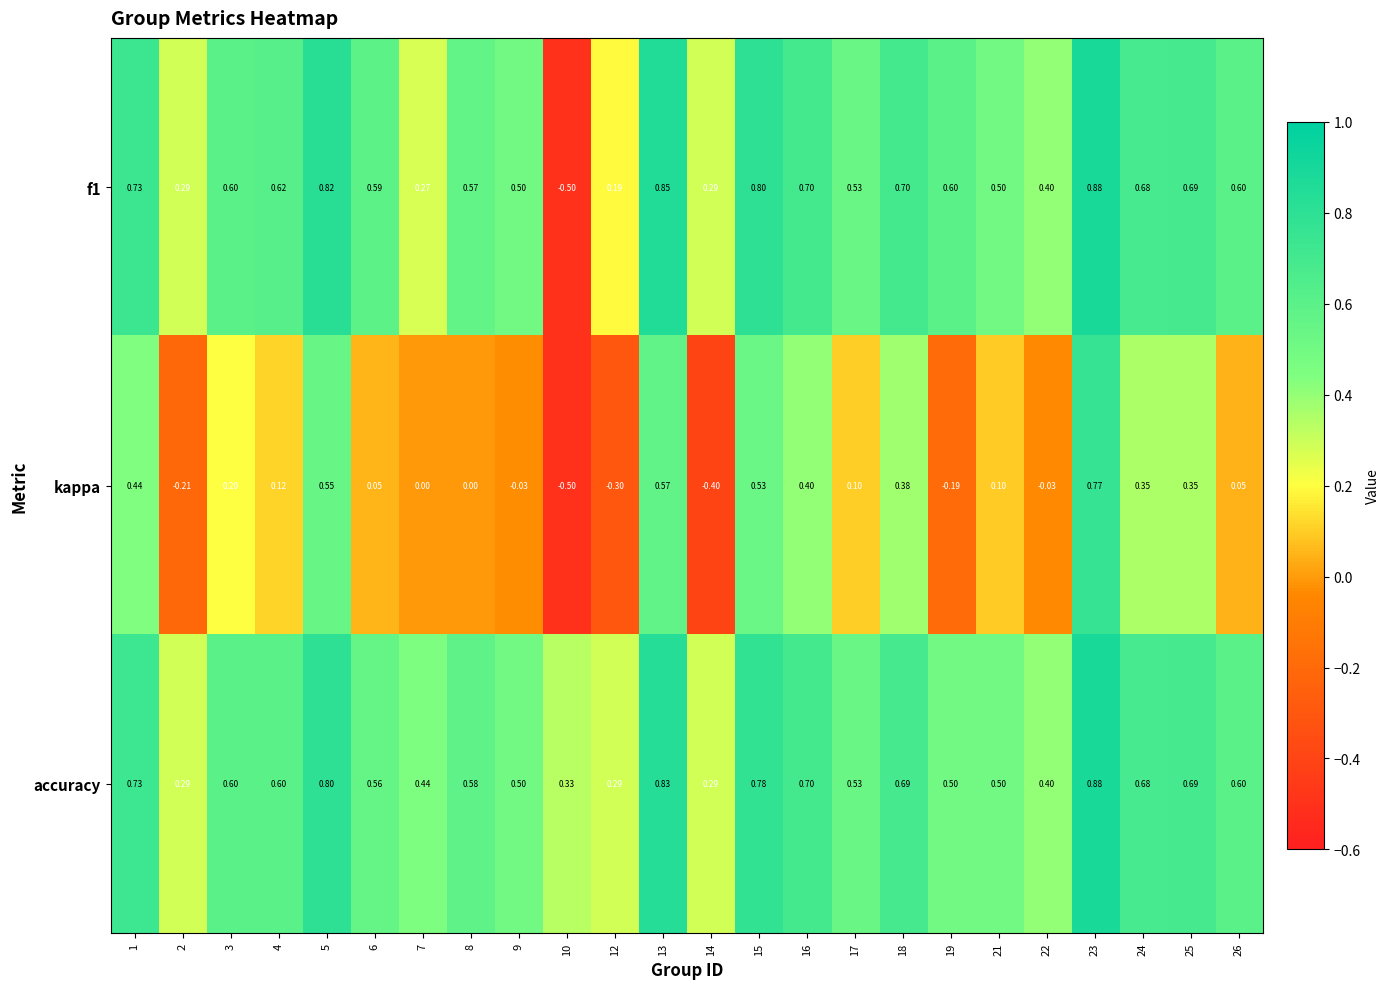

How many values in f1 are below zero?

1